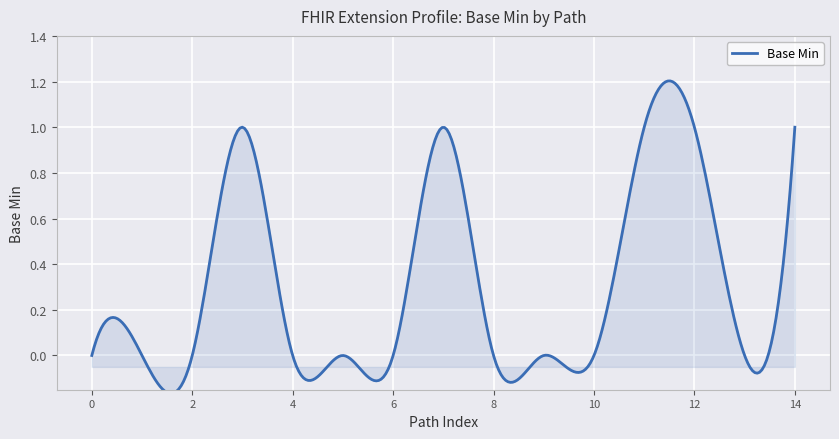

True or false: there are more than 2 points higher than both neighbors.

False